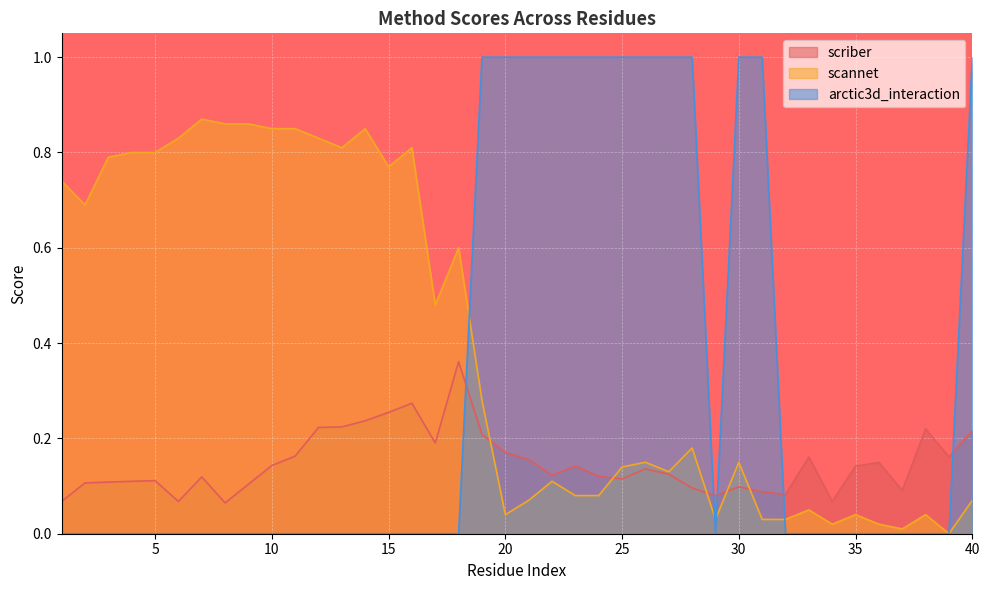

Is the value of arctic3d_interaction at 28 greater than the value of scannet at 7?

Yes